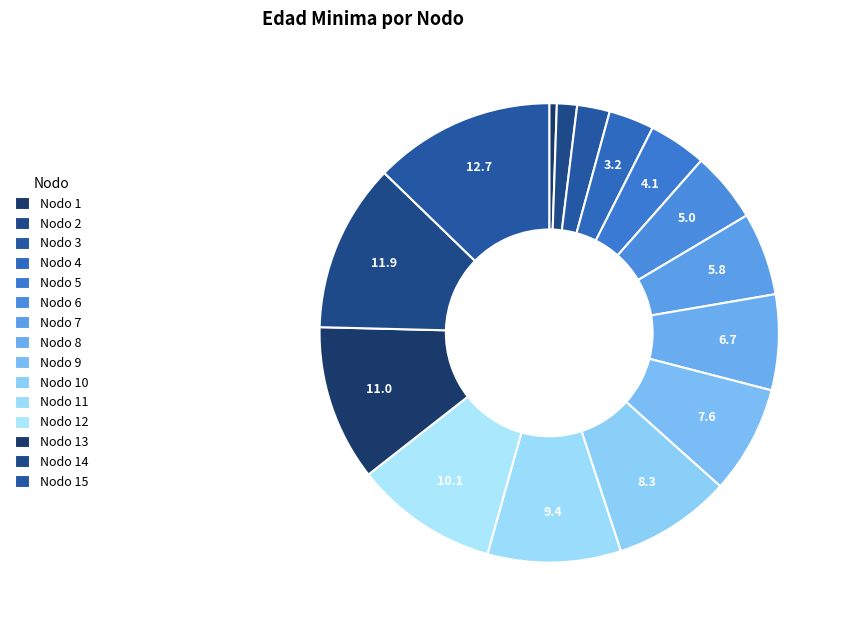

How many segments does this pie chart have?

15